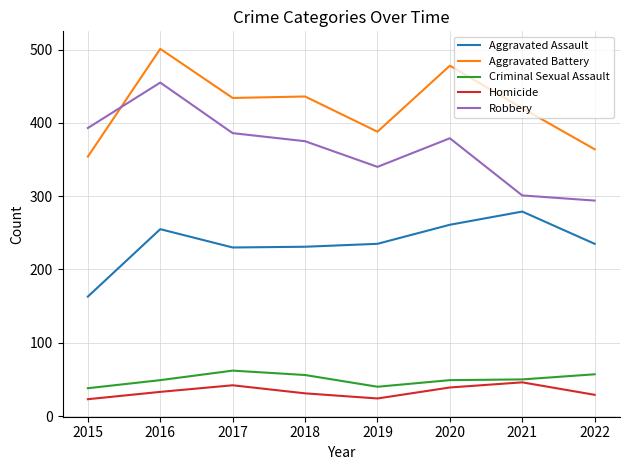

What is the smallest value displayed?

23